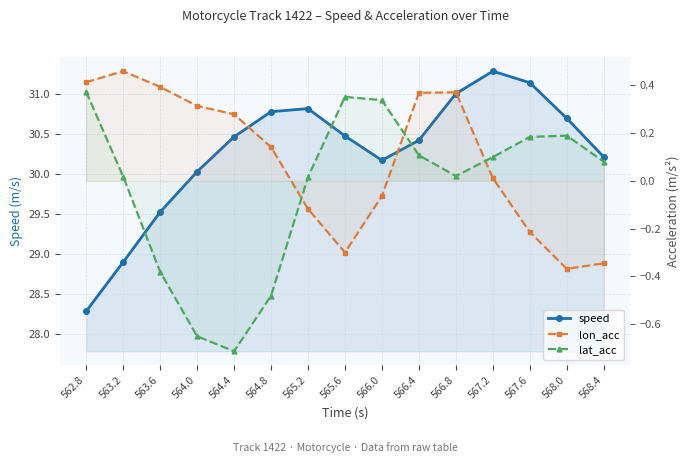

True or false: lon_acc has a value of -0.1 at 566.0.

False